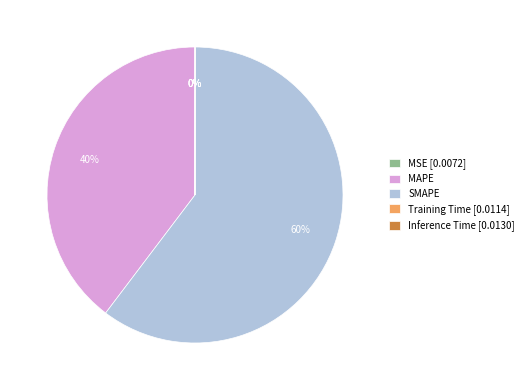

To the nearest percent, what percentage of the pie is MAPE?

40%